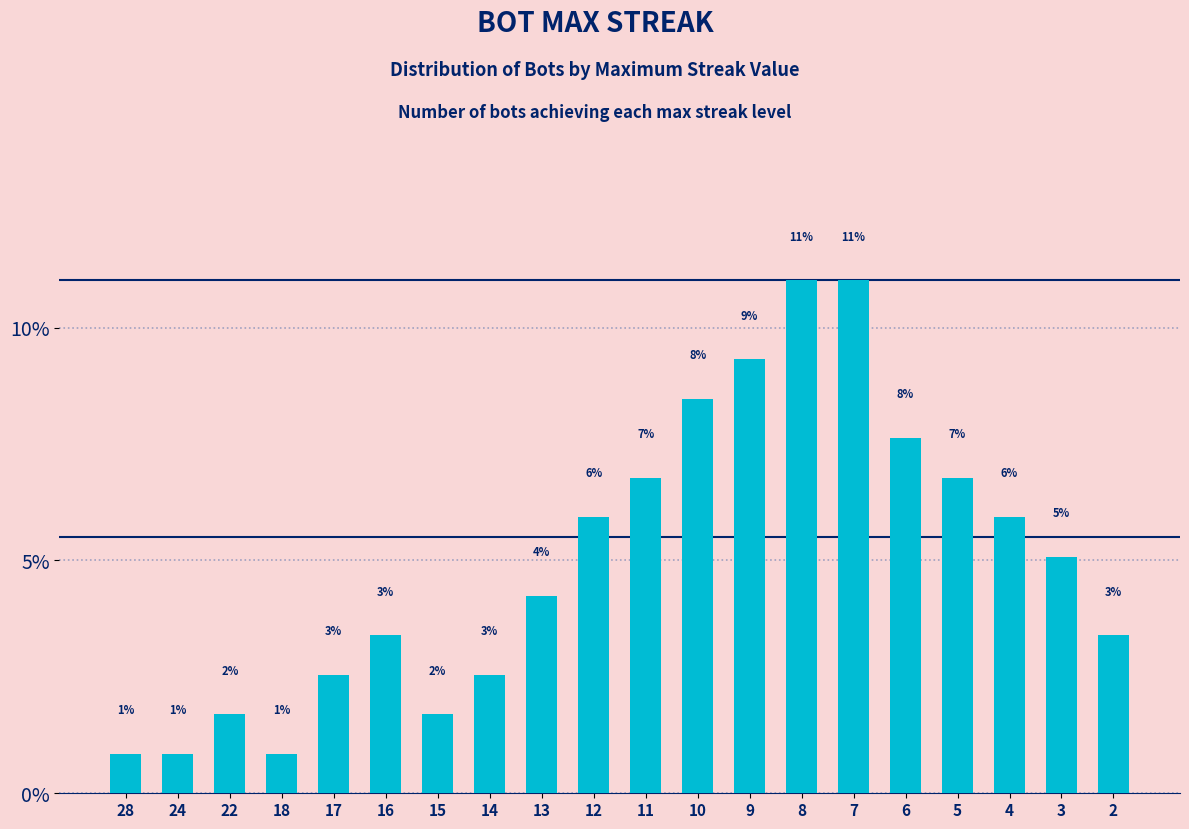

Which has a higher value, 3 or 7?

7